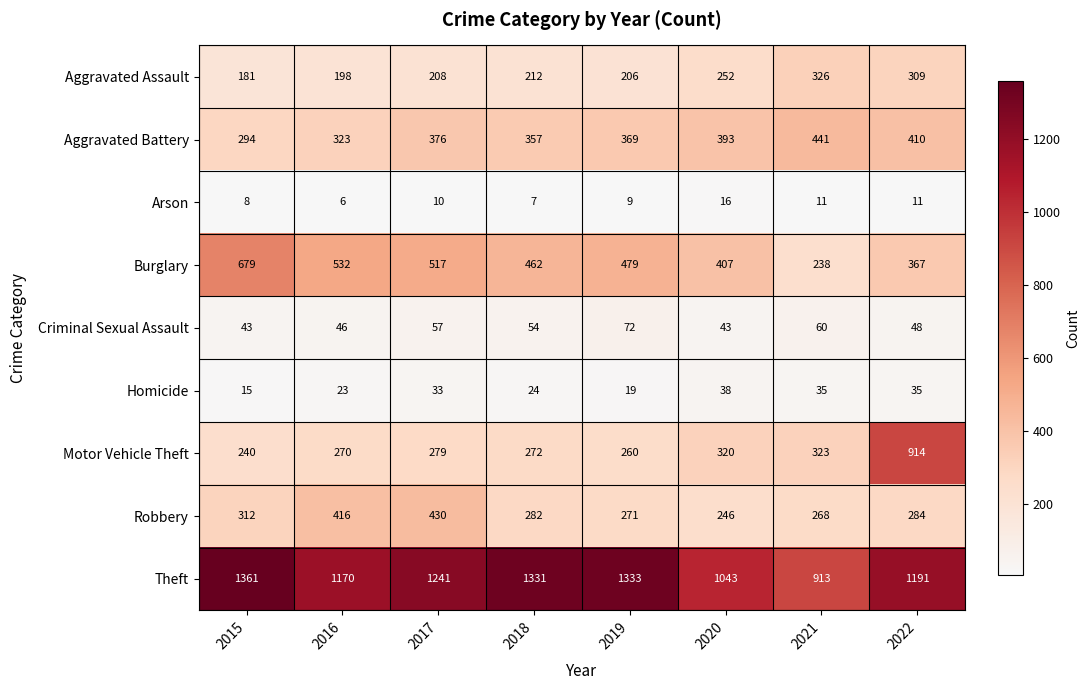

What is the difference between the Homicide values at 2017 and 2020?

5